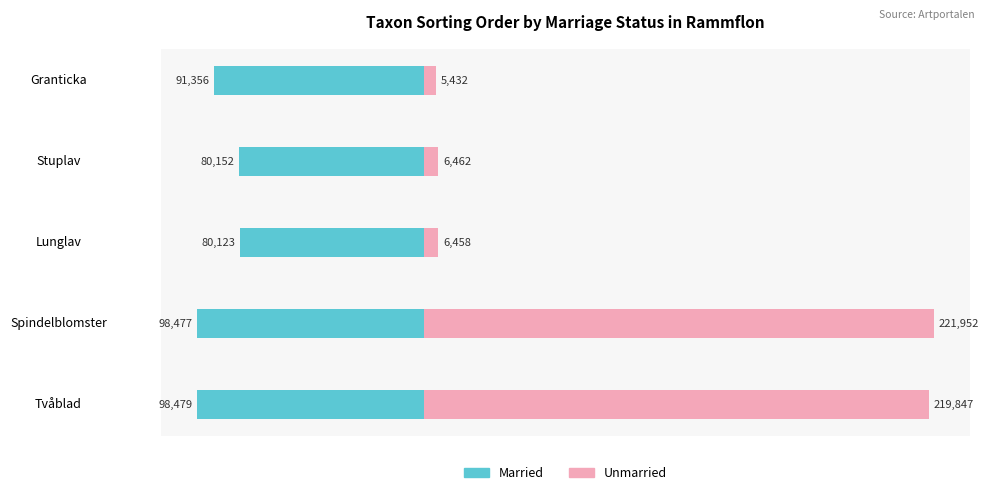

What is the approximate value of Unmarried at Tvåblad, to the nearest 10?

219850